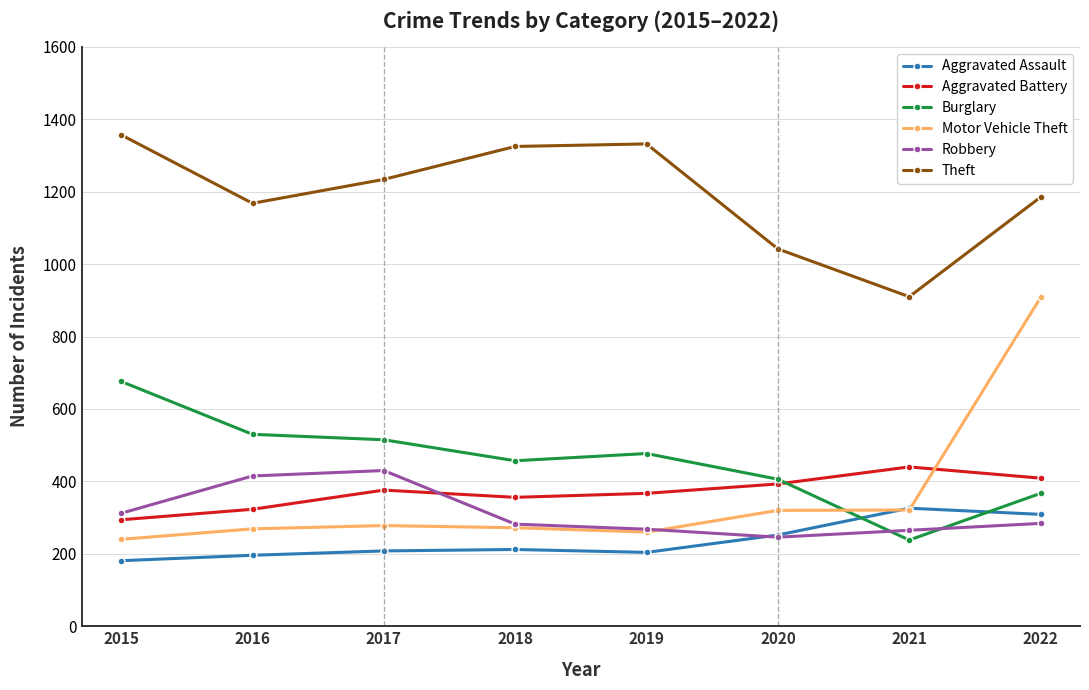

How many times do Burglary and Robbery cross each other?

2